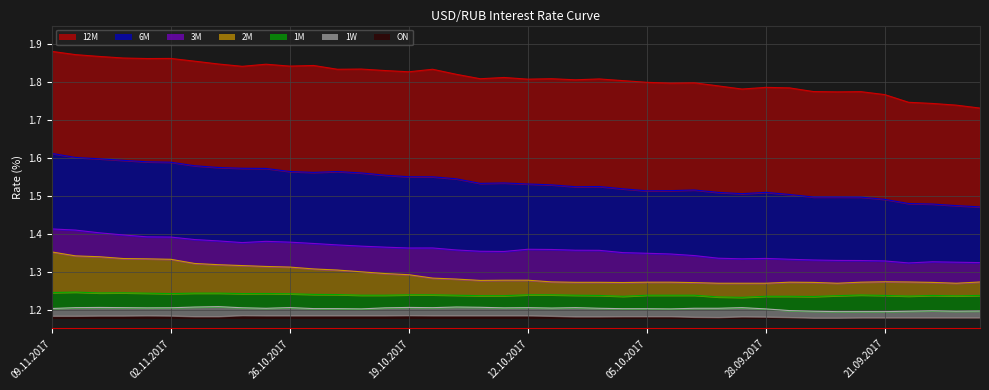

Does the chart display data point markers on the line(s)?

No